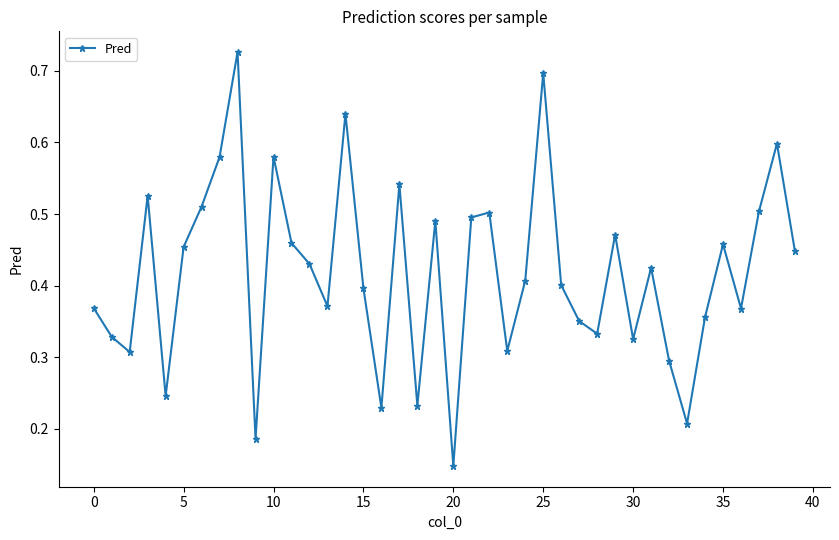

How many interior local peaks (higher than both neighbors) does the data have?

12